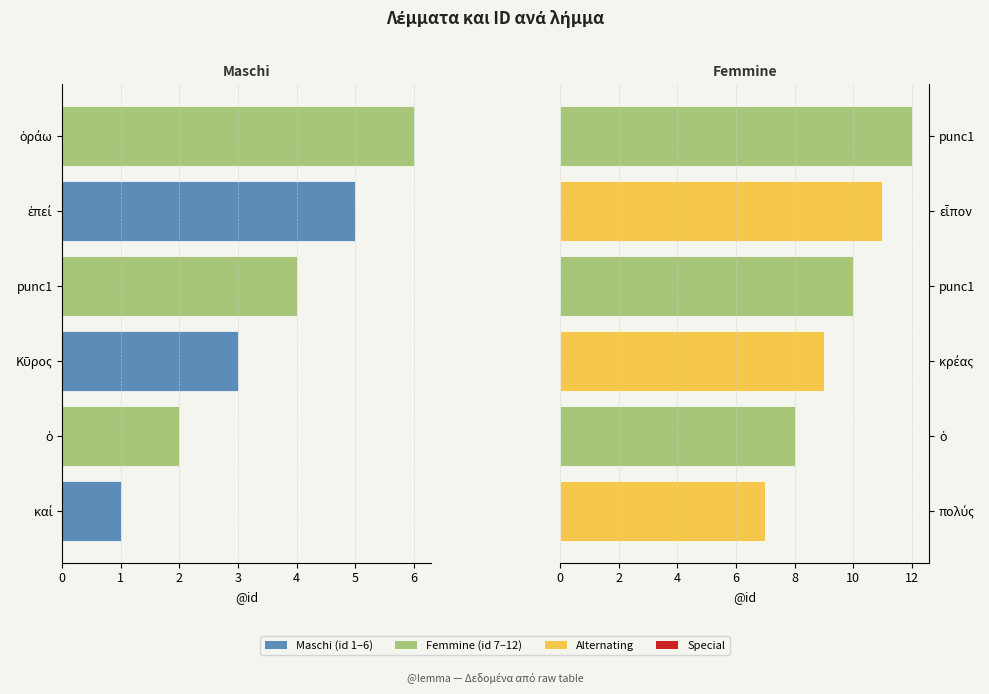

Between ἐπεί and ὁ, which is larger?

ὁ